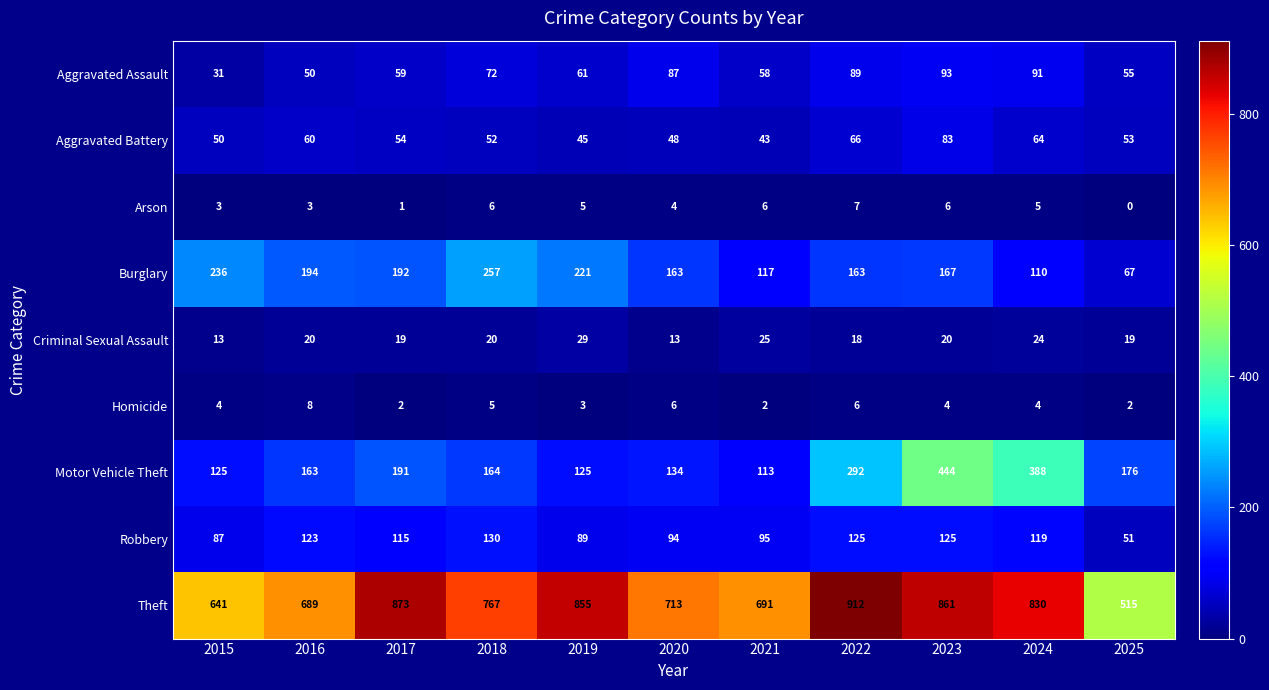

Rank the series at 2023 from highest to lowest value.

Theft, Motor Vehicle Theft, Burglary, Robbery, Aggravated Assault, Aggravated Battery, Criminal Sexual Assault, Arson, Homicide